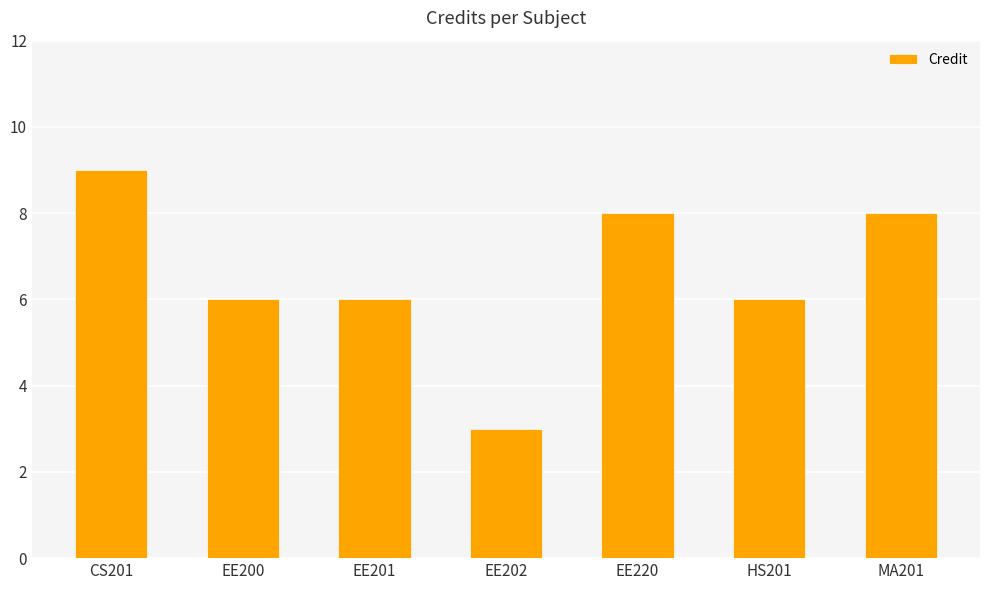

What is the difference between the maximum and minimum values?

6